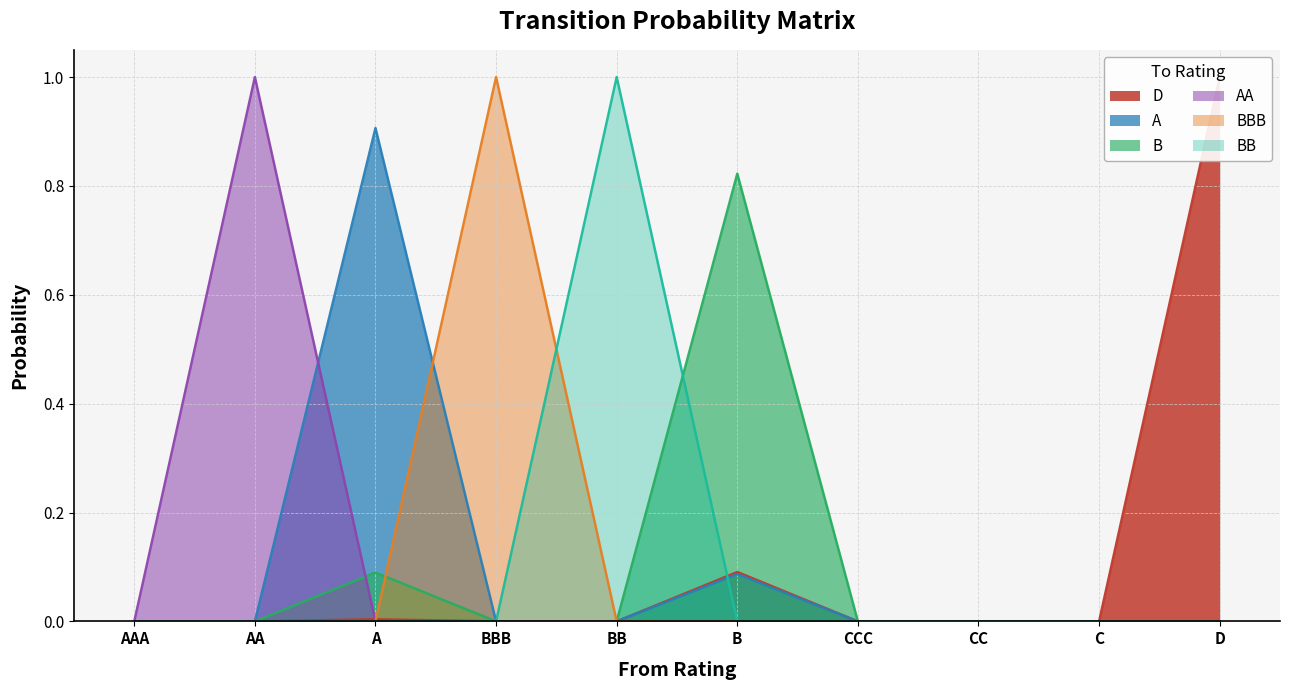

Does the chart display data point markers on the line(s)?

No